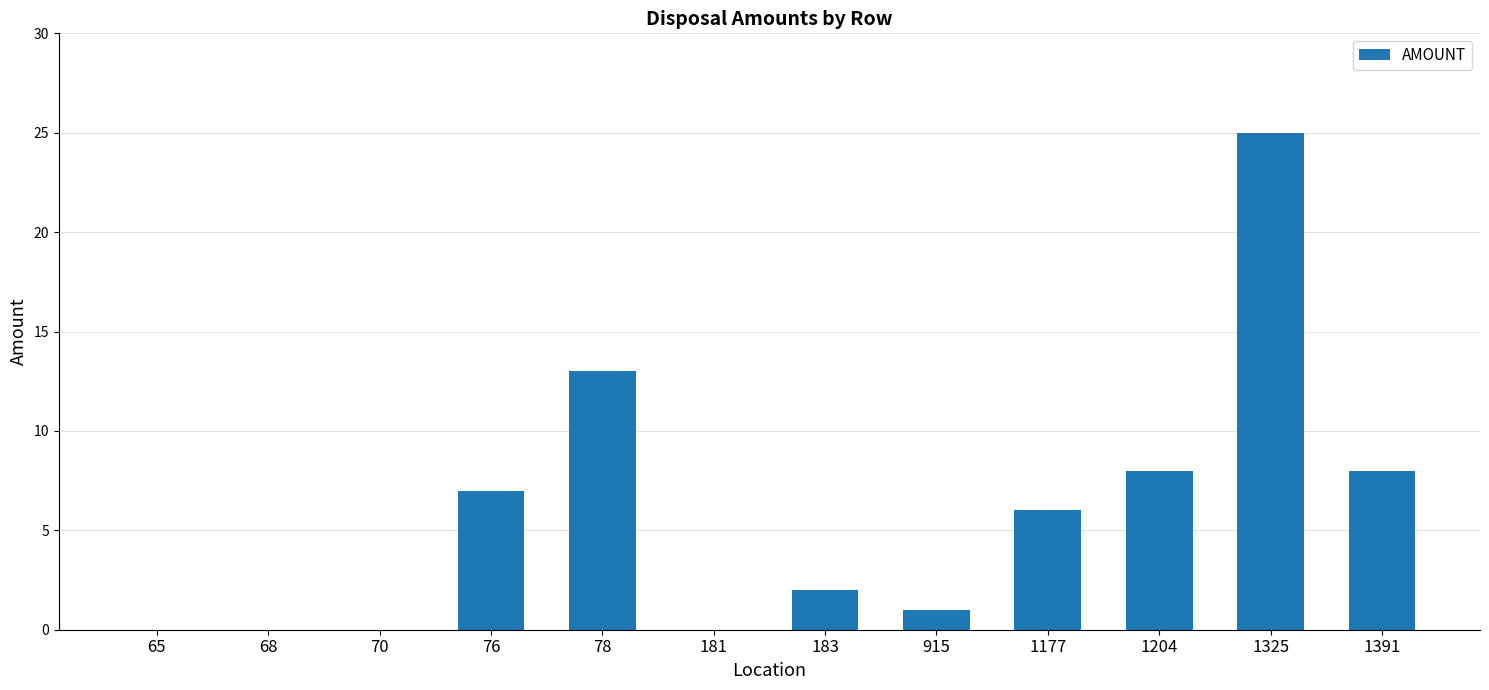

Reading left to right, list all the values displayed in this chart.

0	0	0	7	13	0	2	1	6	8	25	8